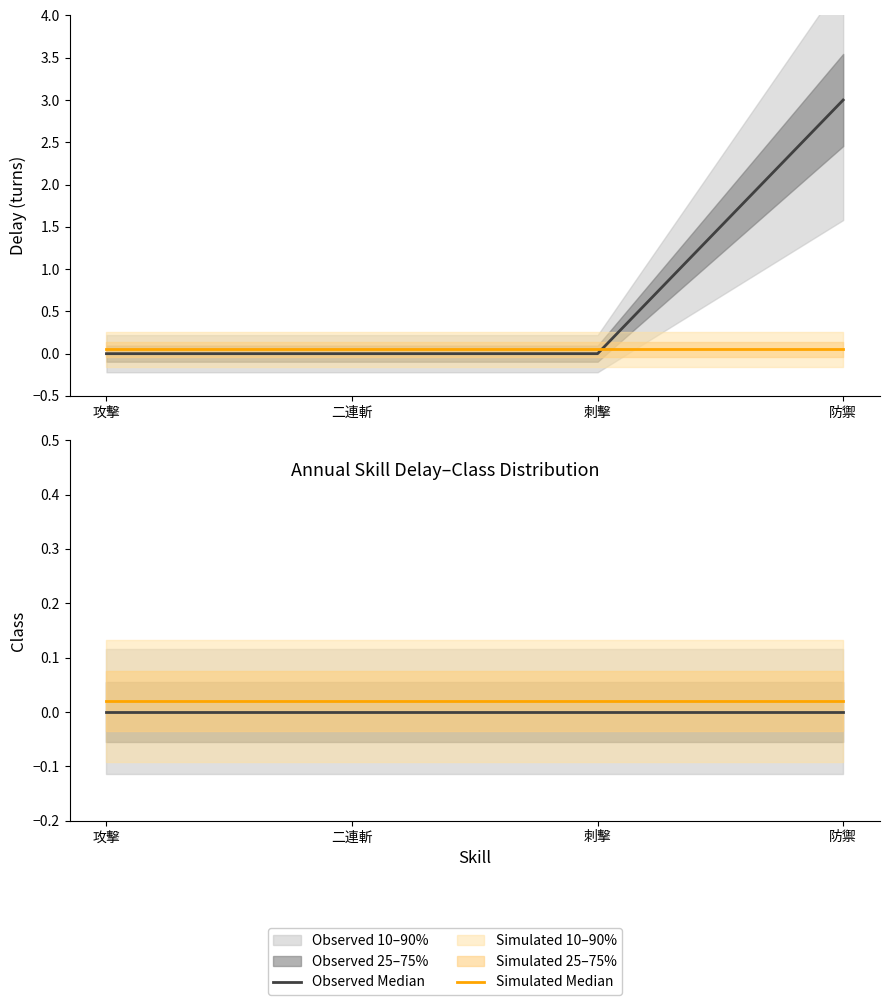

What is the label of the 4th point from the left?

防禦